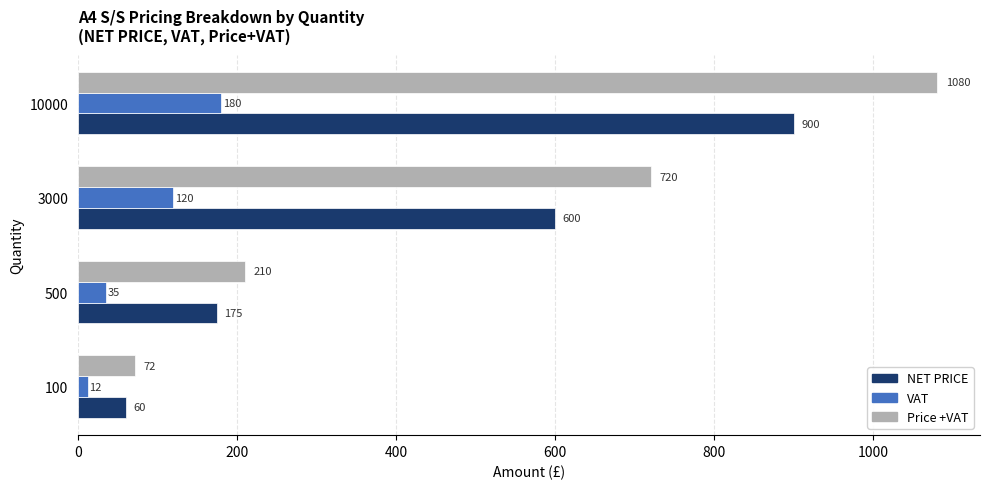

At which label is NET PRICE closest to 480?

3000